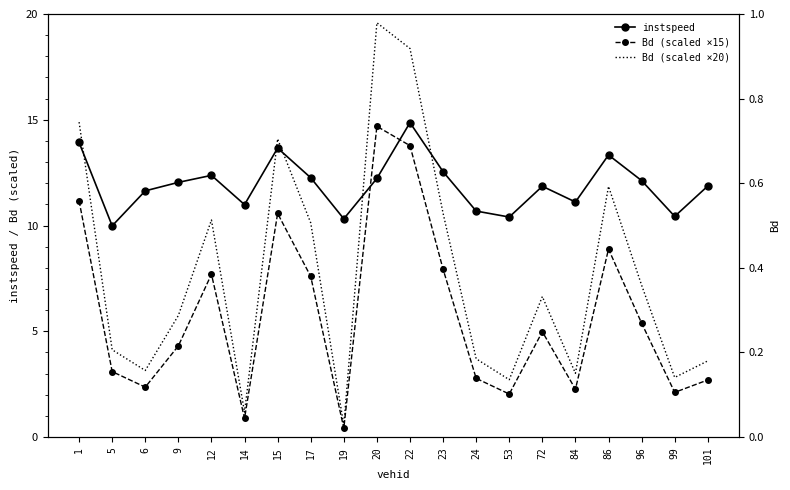

True or false: Bd (scaled ×15) has a value of 1.4 at 53.

False